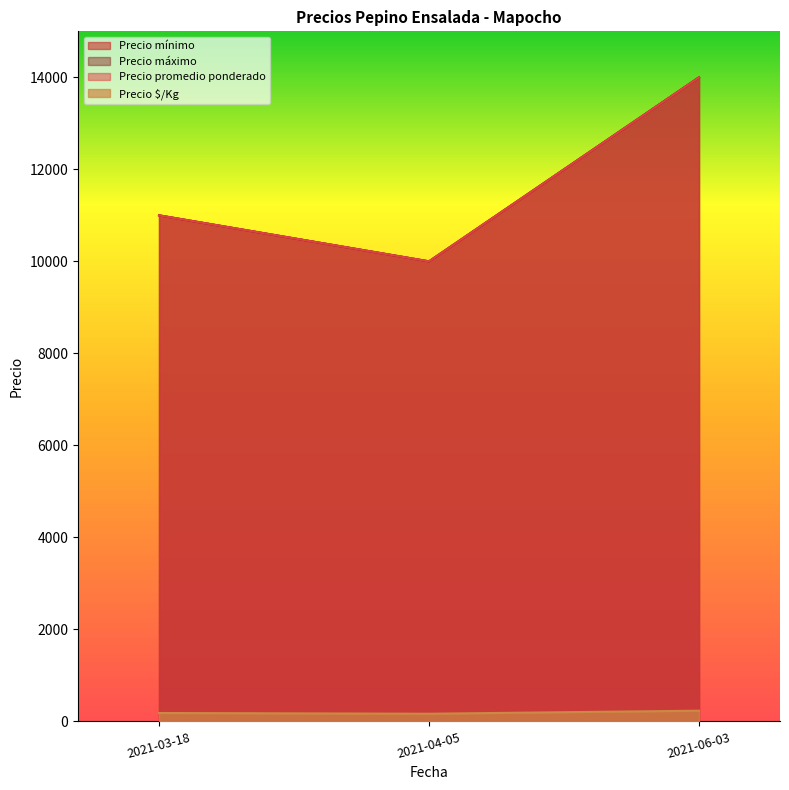

Which series has the largest total across all categories?

Precio mínimo